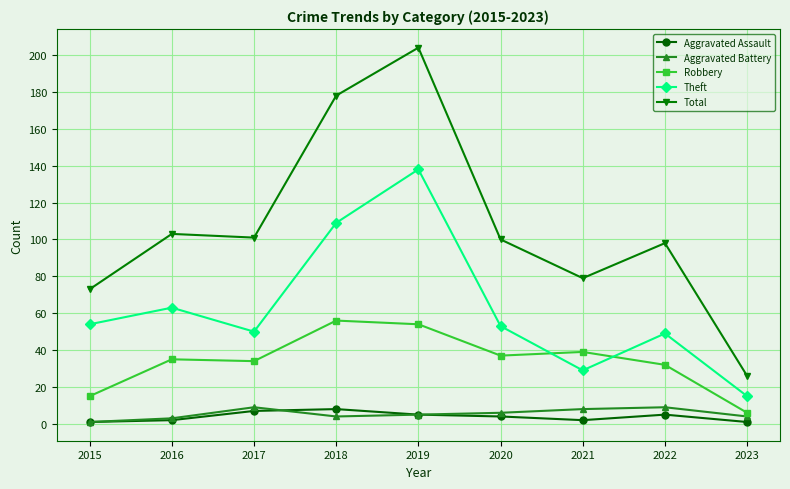

Reading left to right, list all the values displayed in this chart.

Aggravated Assault: 2015=1	2016=2	2017=7	2018=8	2019=5	2020=4	2021=2	2022=5	2023=1
Aggravated Battery: 2015=1	2016=3	2017=9	2018=4	2019=5	2020=6	2021=8	2022=9	2023=4
Robbery: 2015=15	2016=35	2017=34	2018=56	2019=54	2020=37	2021=39	2022=32	2023=6
Theft: 2015=54	2016=63	2017=50	2018=109	2019=138	2020=53	2021=29	2022=49	2023=15
Total: 2015=73	2016=103	2017=101	2018=178	2019=204	2020=100	2021=79	2022=98	2023=26